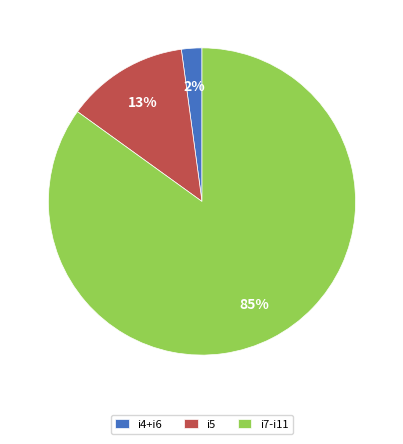

The i4+i6 slice represents 2% of the pie. True or false?

True